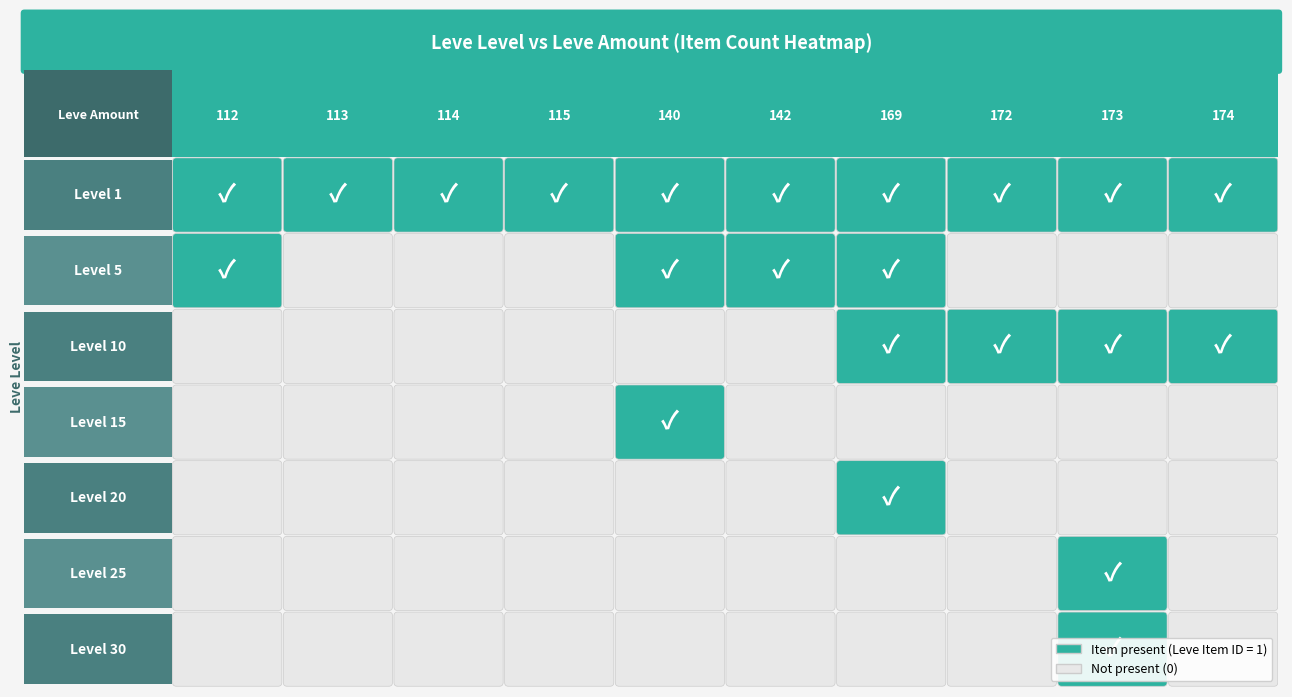

True or false: 30 has a value of 0 at 113.

False